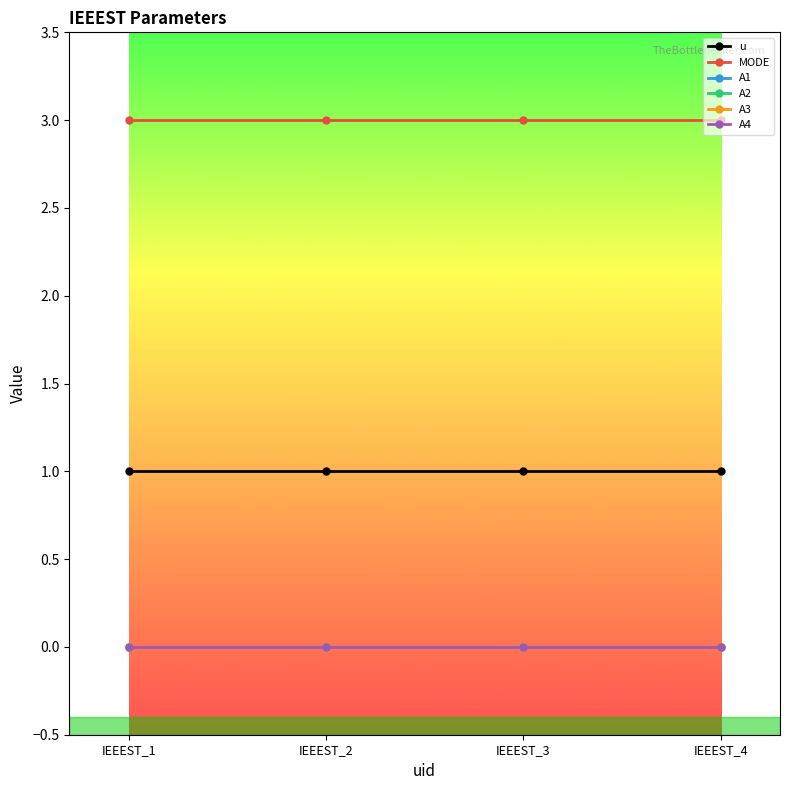

Does the chart have visible grid lines?

No